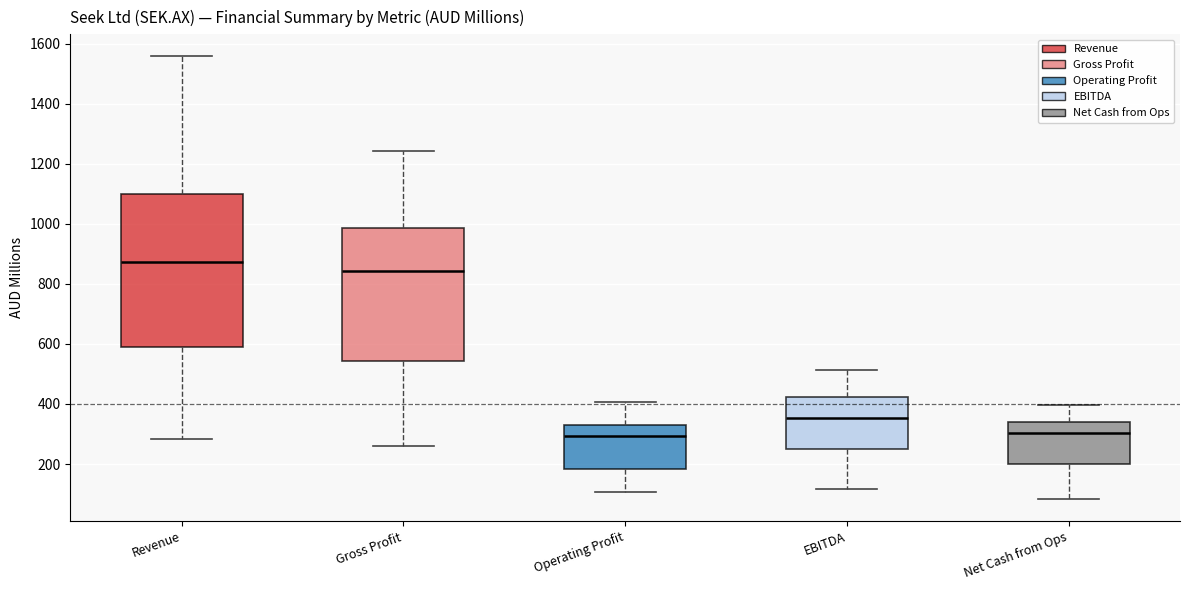

Comparing the boxes themselves (not the whiskers), which one is the tallest?

Revenue